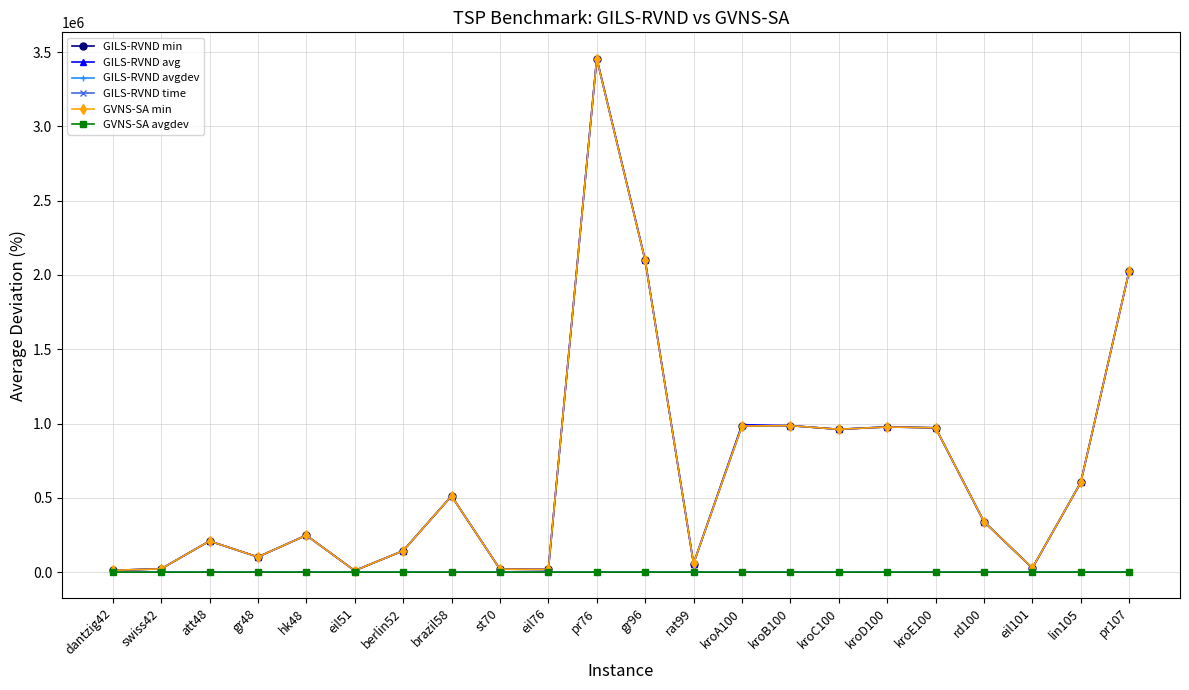

What is the greatest value displayed?

3459378.2